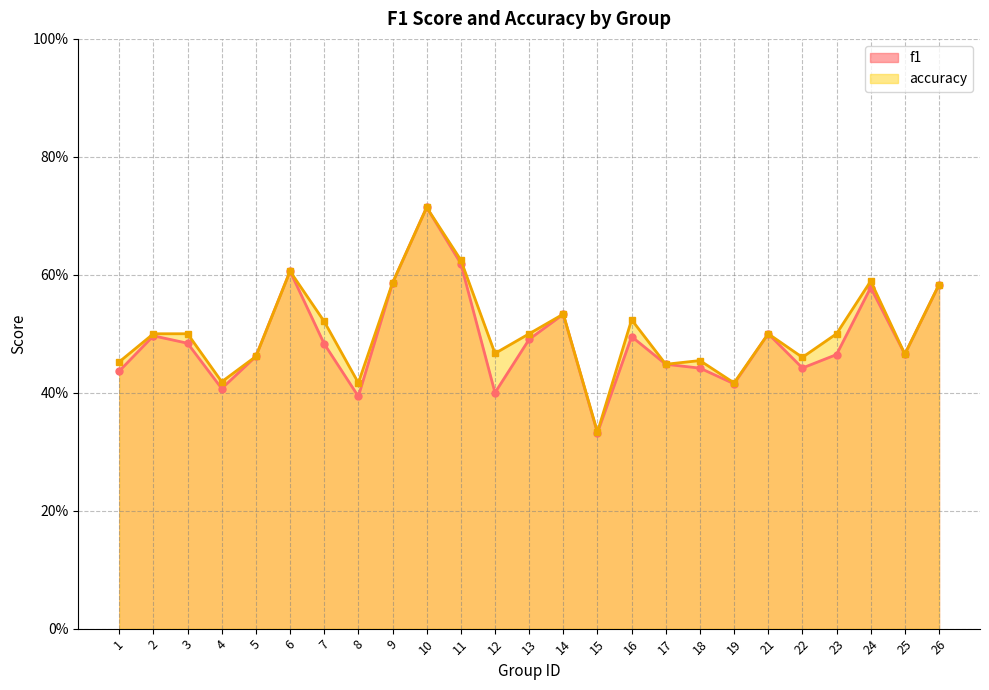

List the series in order of their overall mean, highest first.

accuracy, f1